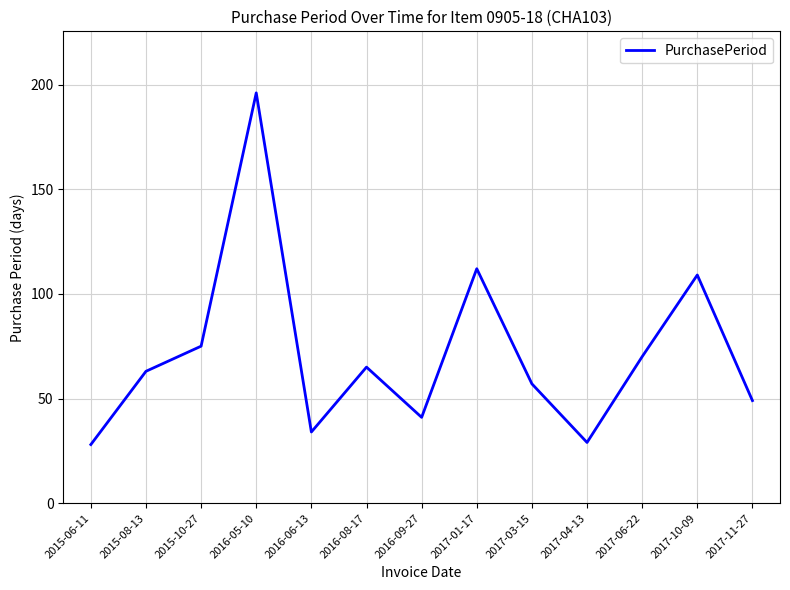

True or false: there are more than 2 points higher than both neighbors.

True